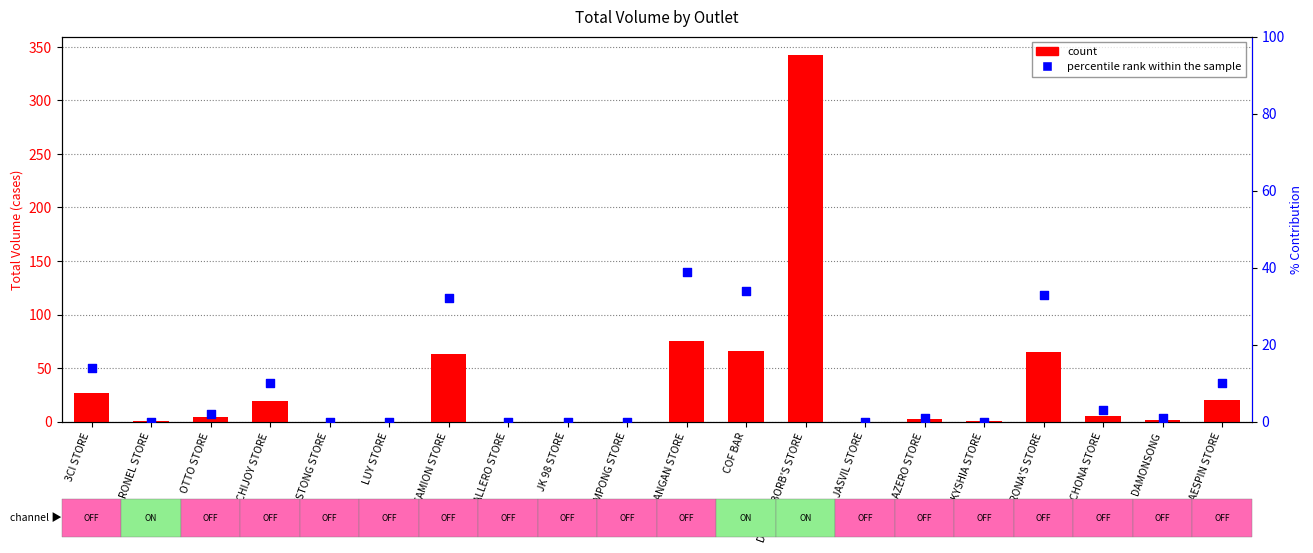

What are all the series names shown in the legend?

count, percentile rank within the sample